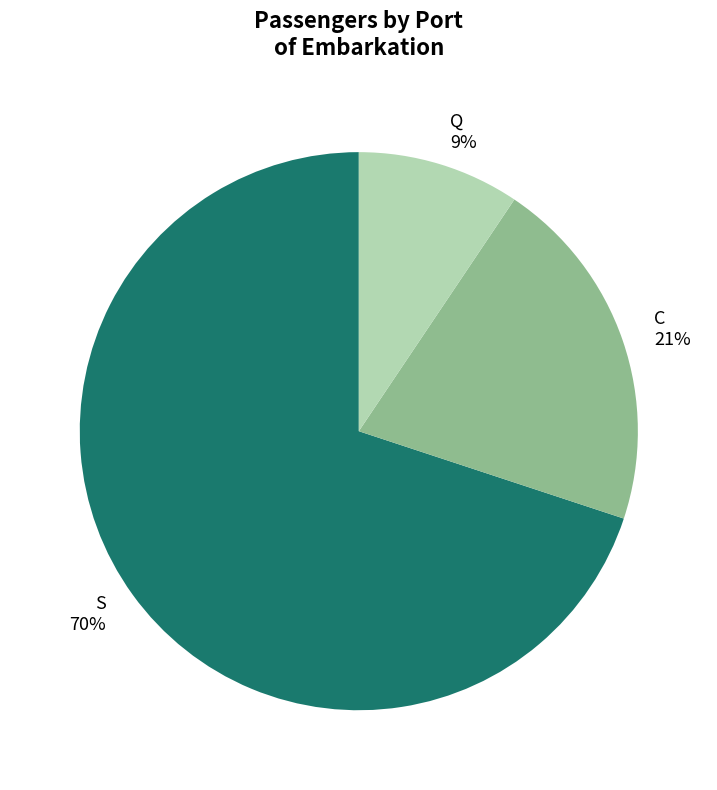

To the nearest percent, what portion does S represent?

70%